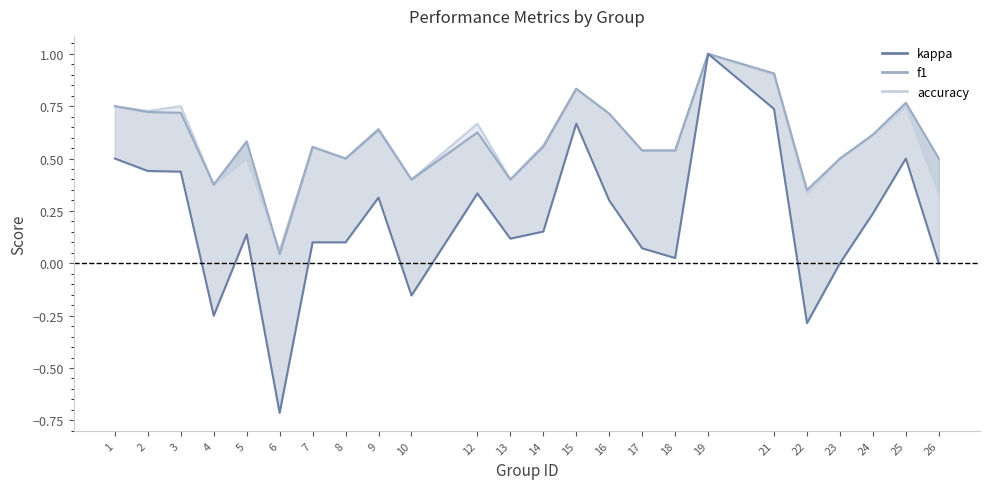

List the labels in order of accuracy_line value, largest first.

19, 21, 15, 1, 3, 25, 2, 16, 12, 9, 24, 14, 7, 17, 18, 5, 8, 23, 10, 13, 4, 22, 26, 6